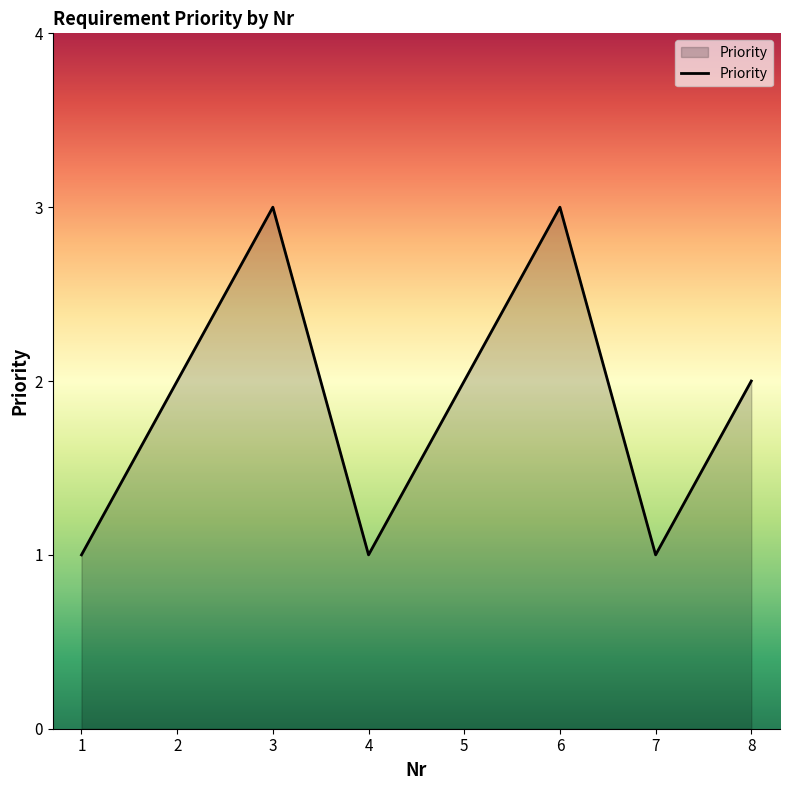

What is the difference between the values at 8 and 3?

1